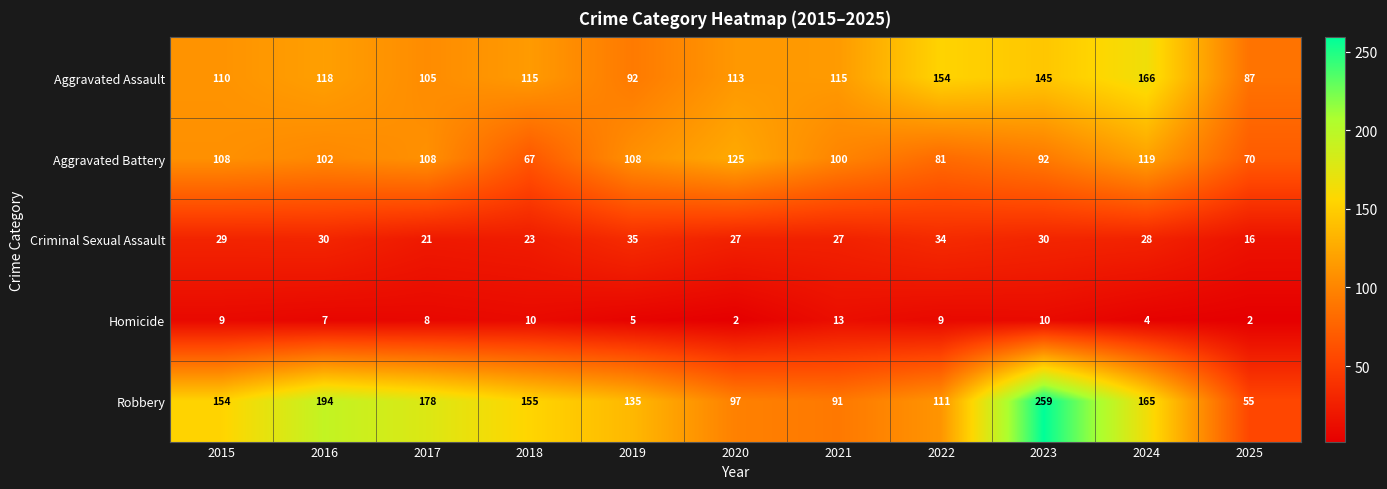

Count the number of data series in this chart.

5